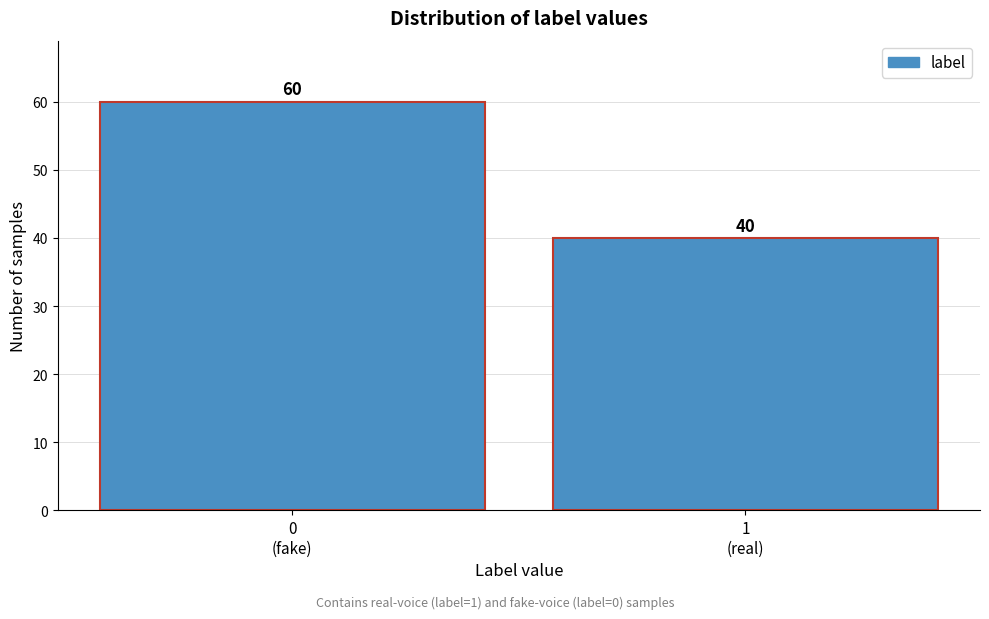

Reading left to right, transcribe all the data shown in this chart.

60	40